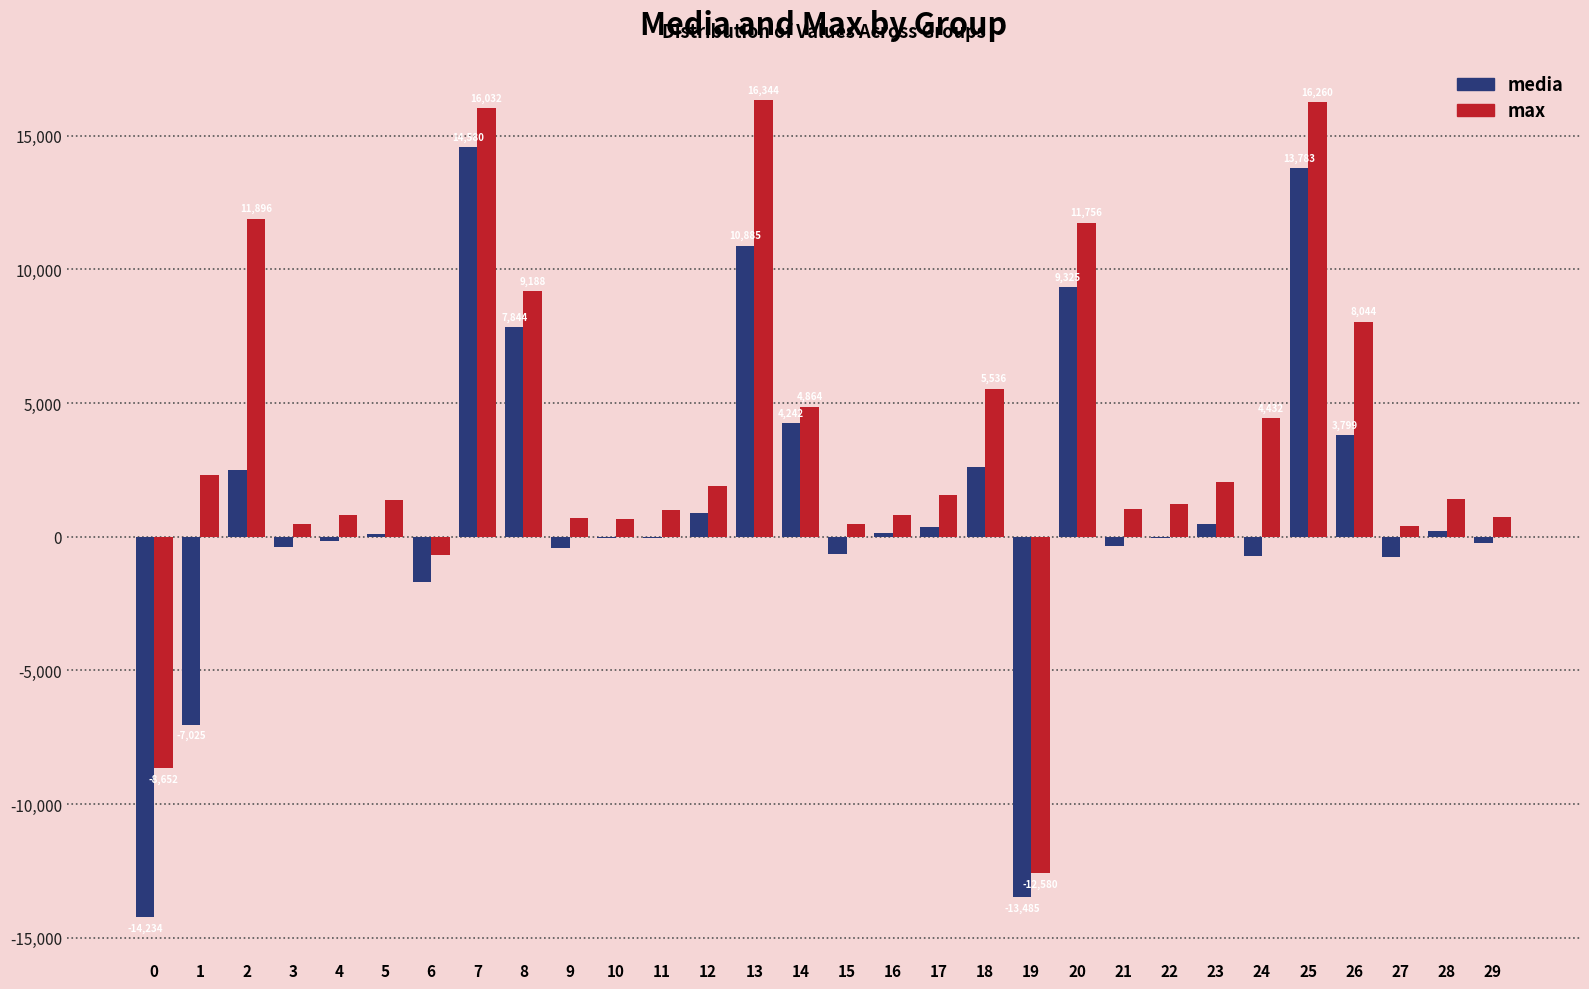

How many data points does each series have?

30